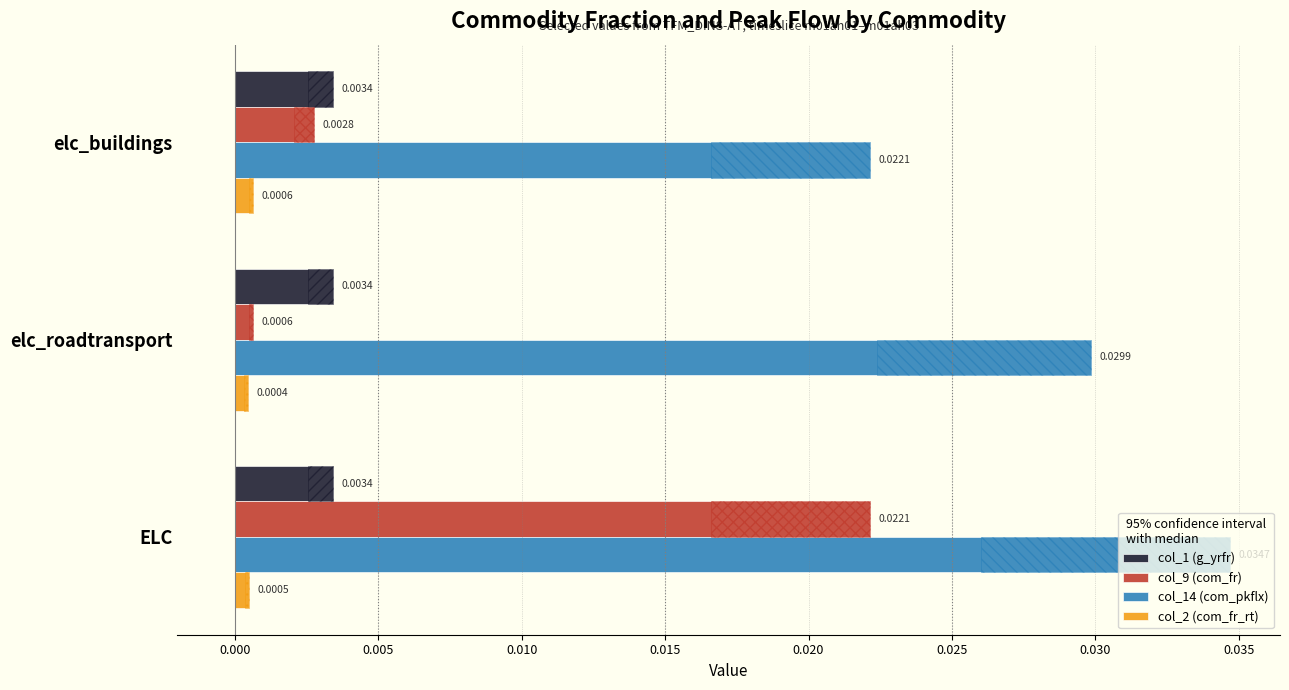

At 0.000, list the series in order from smallest to largest.

col_2 (com_fr_rt), col_9 (com_fr), col_14 (com_pkflx), col_1 (g_yrfr)